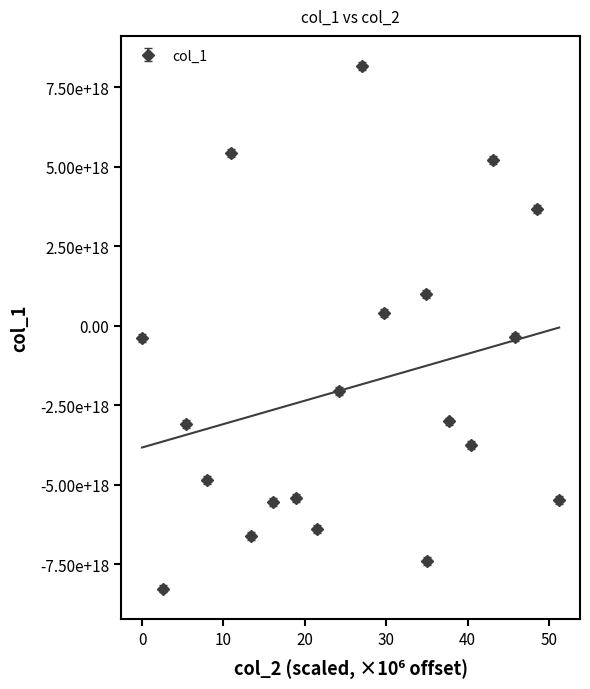

Read the value at 1089544138141, to the nearest 10.

-4847289149704643840